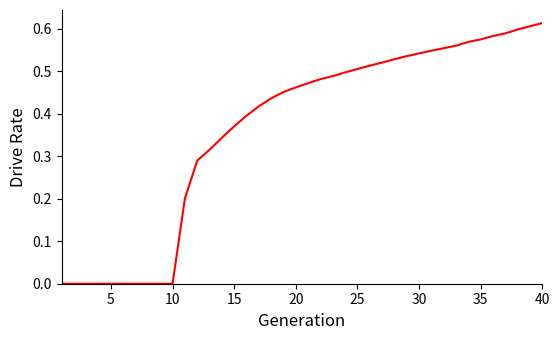

Is this an area chart (filled region under the line)?

No